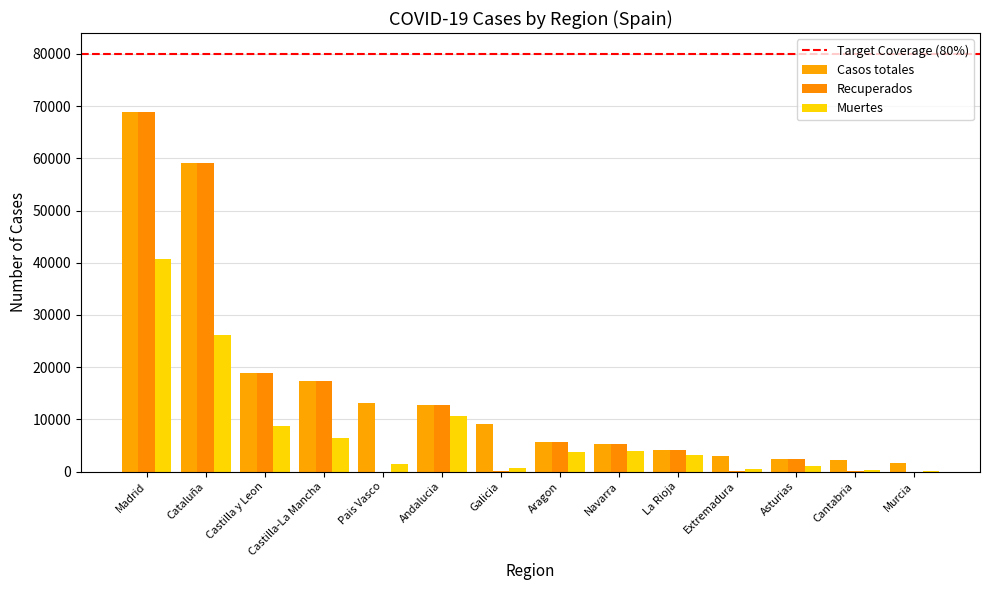

Reading left to right, what are all the values shown in this chart?

Casos totales: 68852	59019	18907	17259	13156	12679	9041	5695	5259	4051	2919	2425	2246	1587
Recuperados: 68852	59019	18907	17259	0	12679	28	5695	5259	4051	10	2425	62	0
Muertes: 40736	26203	8716	6392	1418	10671	604	3772	3905	3107	487	1063	203	148